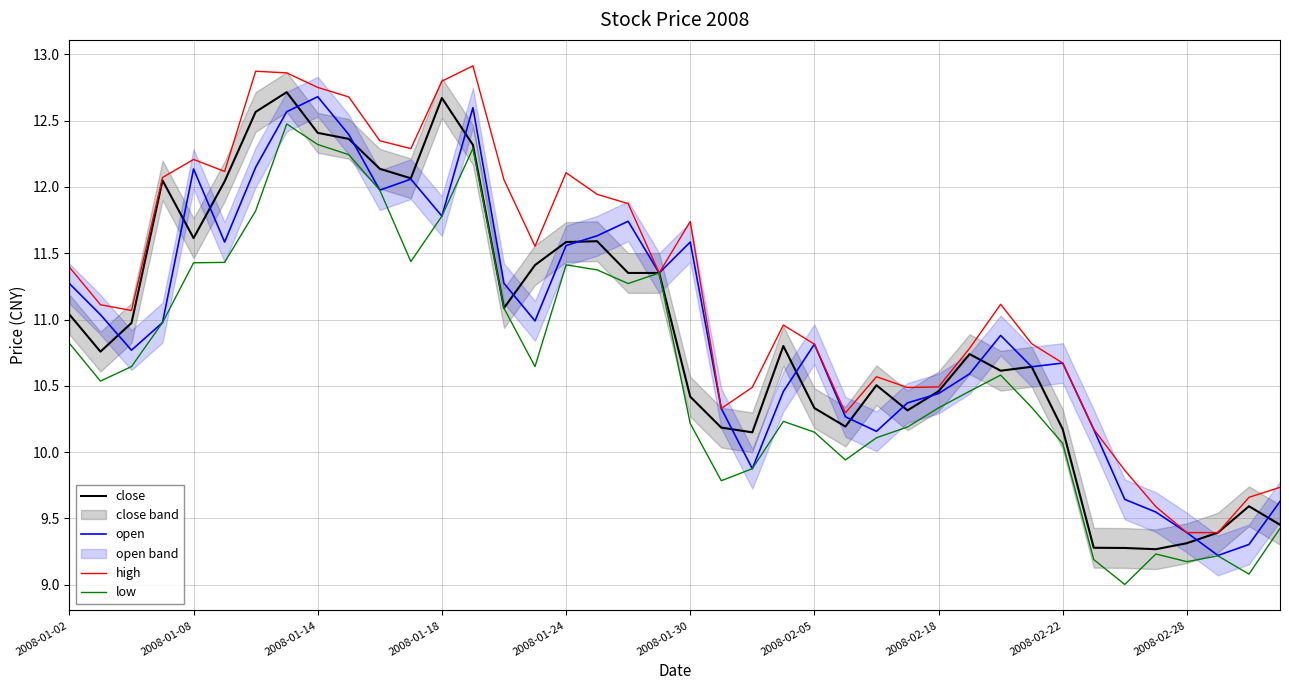

At which label does high first exceed 11?

2008-01-02